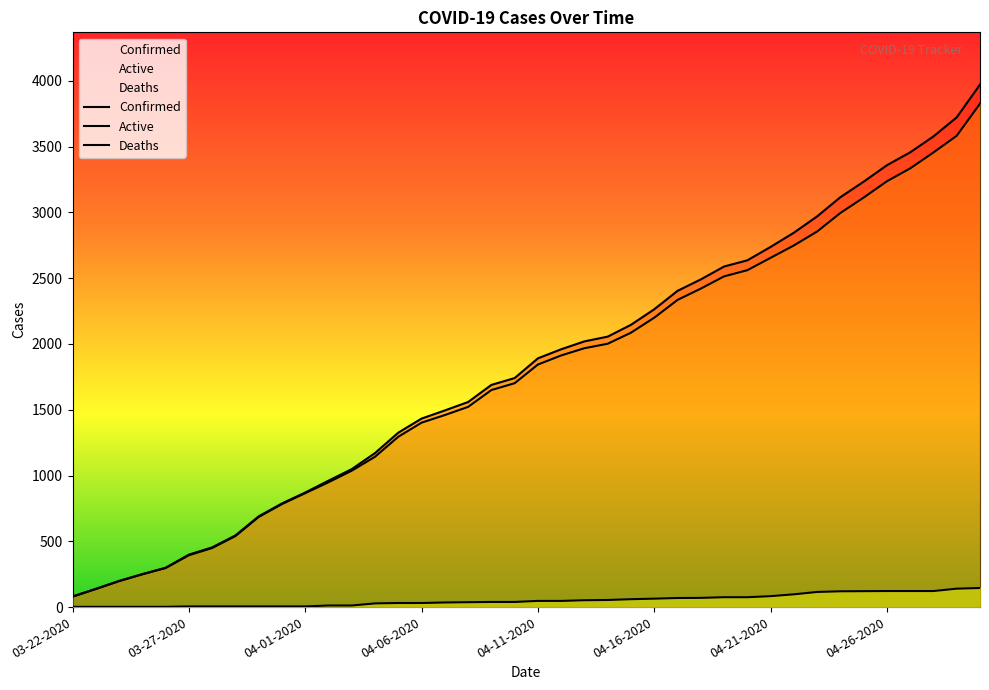

Is it true that Active equals 3827 at 04-30-2020?

True